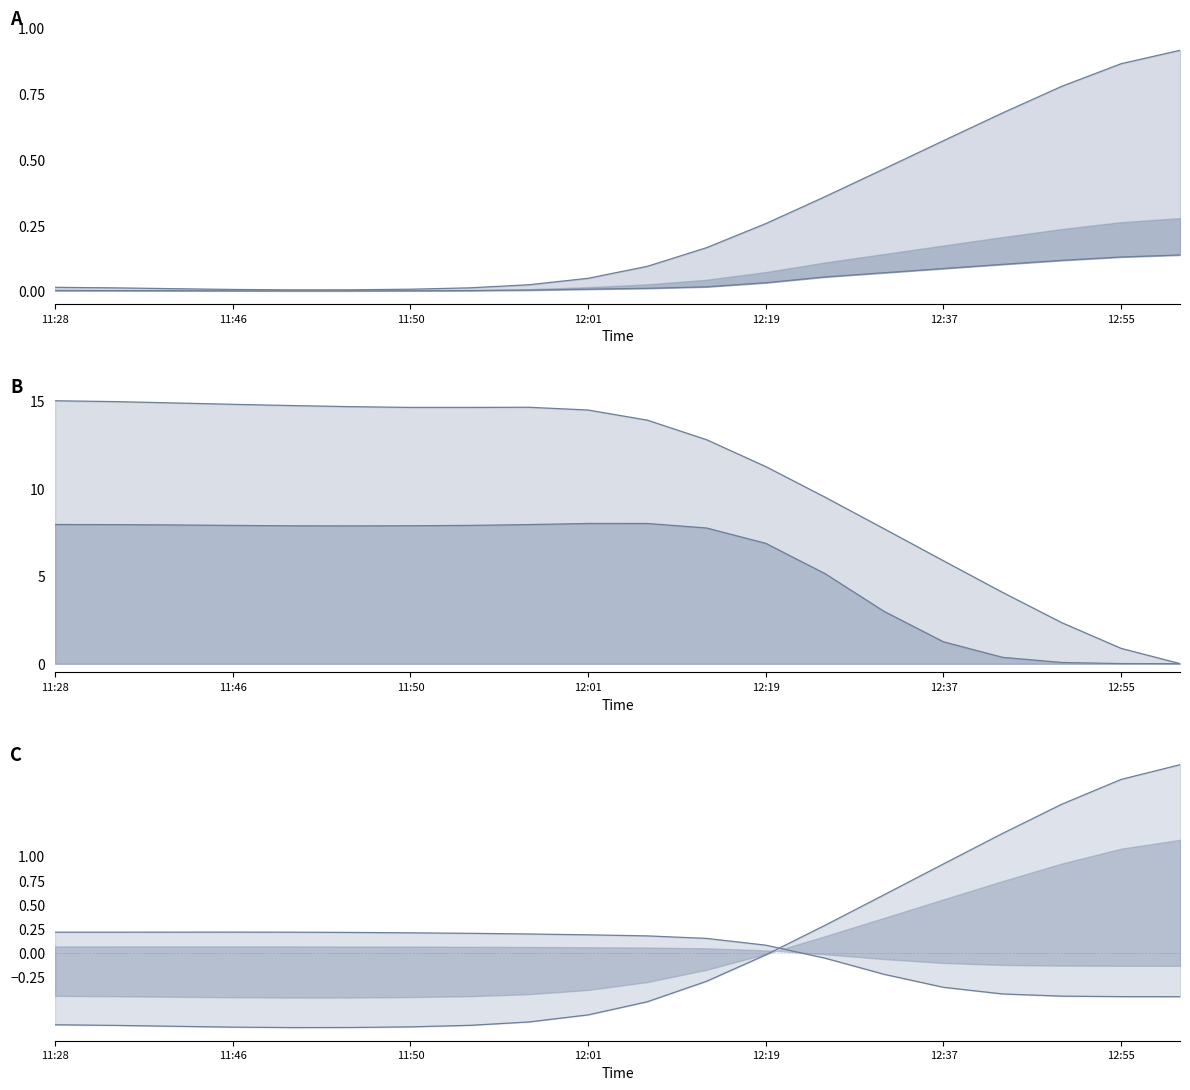

What is the value of the latitude upper point at the 19th from the left?

0.9